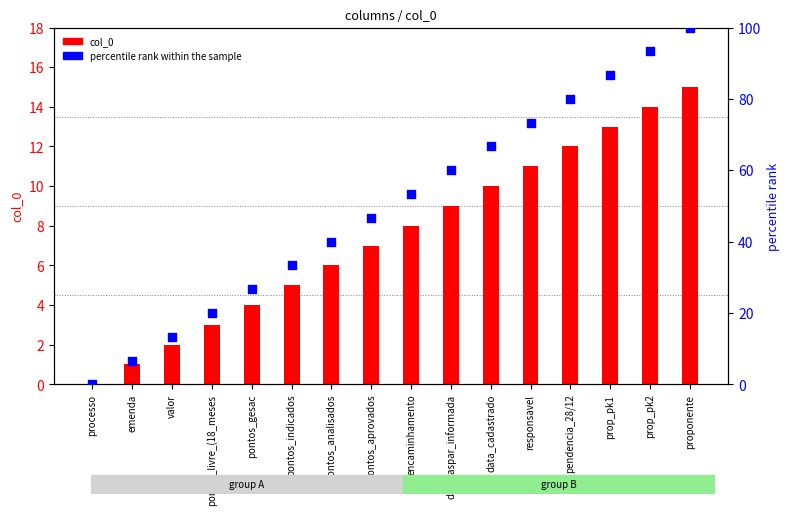

What are all the series names shown in the legend?

col_0, percentile rank within the sample